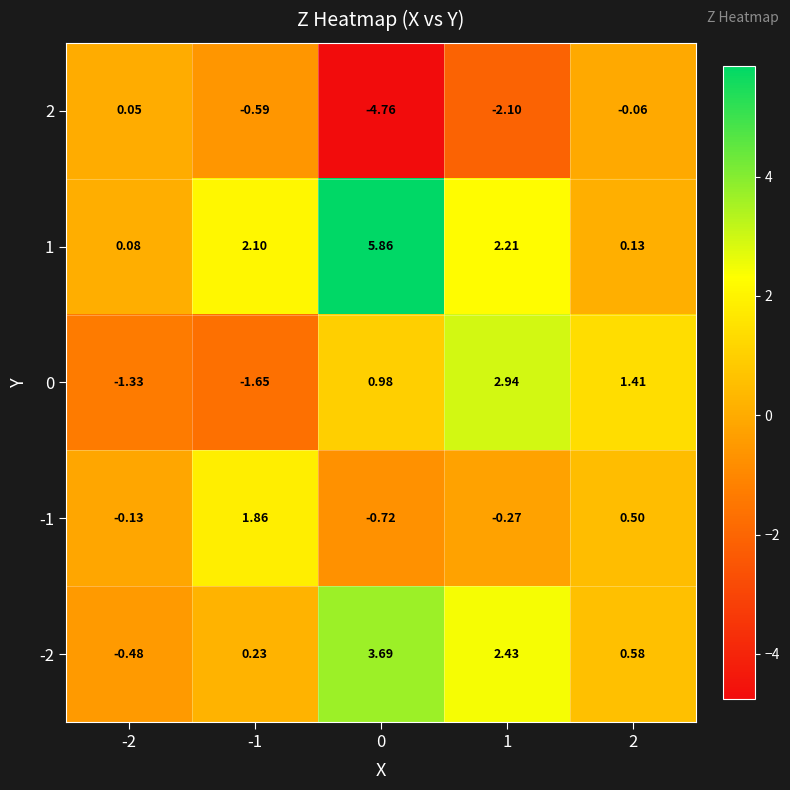

Rank the series by their maximum value, from highest to lowest.

1, -2, 0, -1, 2